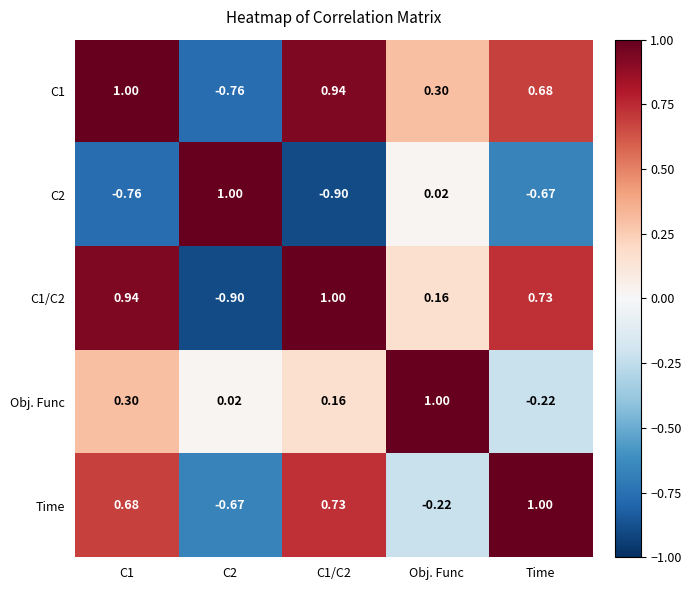

At which label is C1/C2 closest to 0?

Obj. Func